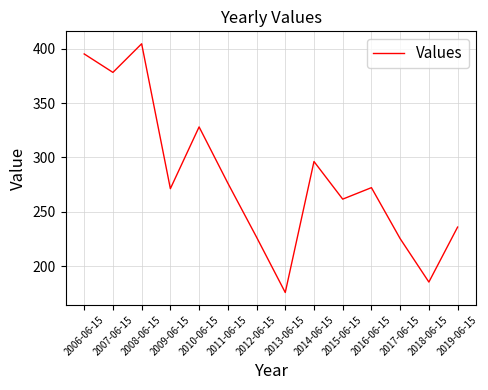

The chart shows a value of 395.4 at 2006-06-15. True or false?

True